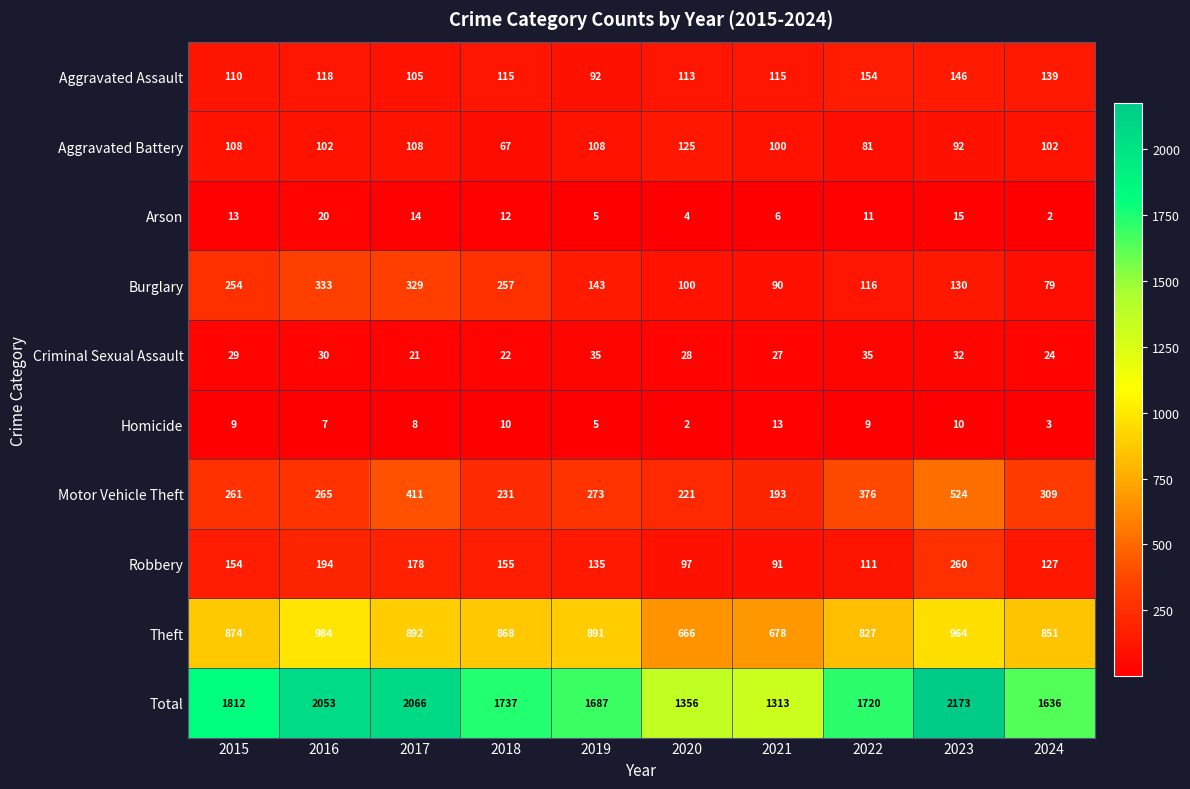

Rank the series at 2022 from lowest to highest value.

Homicide, Arson, Criminal Sexual Assault, Aggravated Battery, Robbery, Burglary, Aggravated Assault, Motor Vehicle Theft, Theft, Total